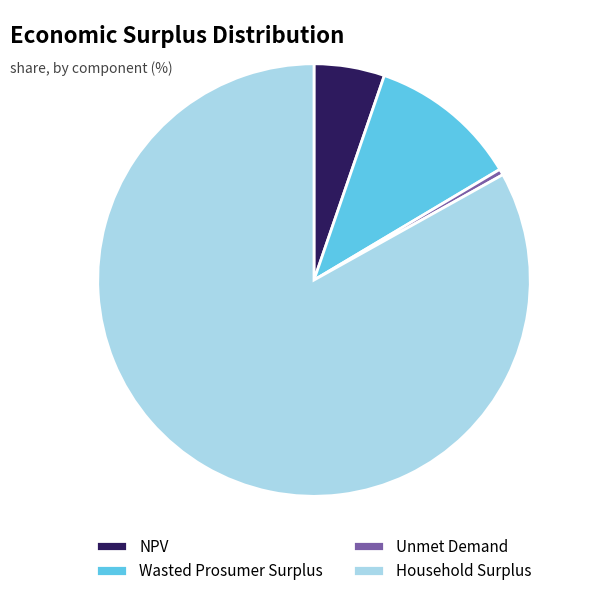

Do Household Surplus and NPV together represent more than half of the pie?

Yes